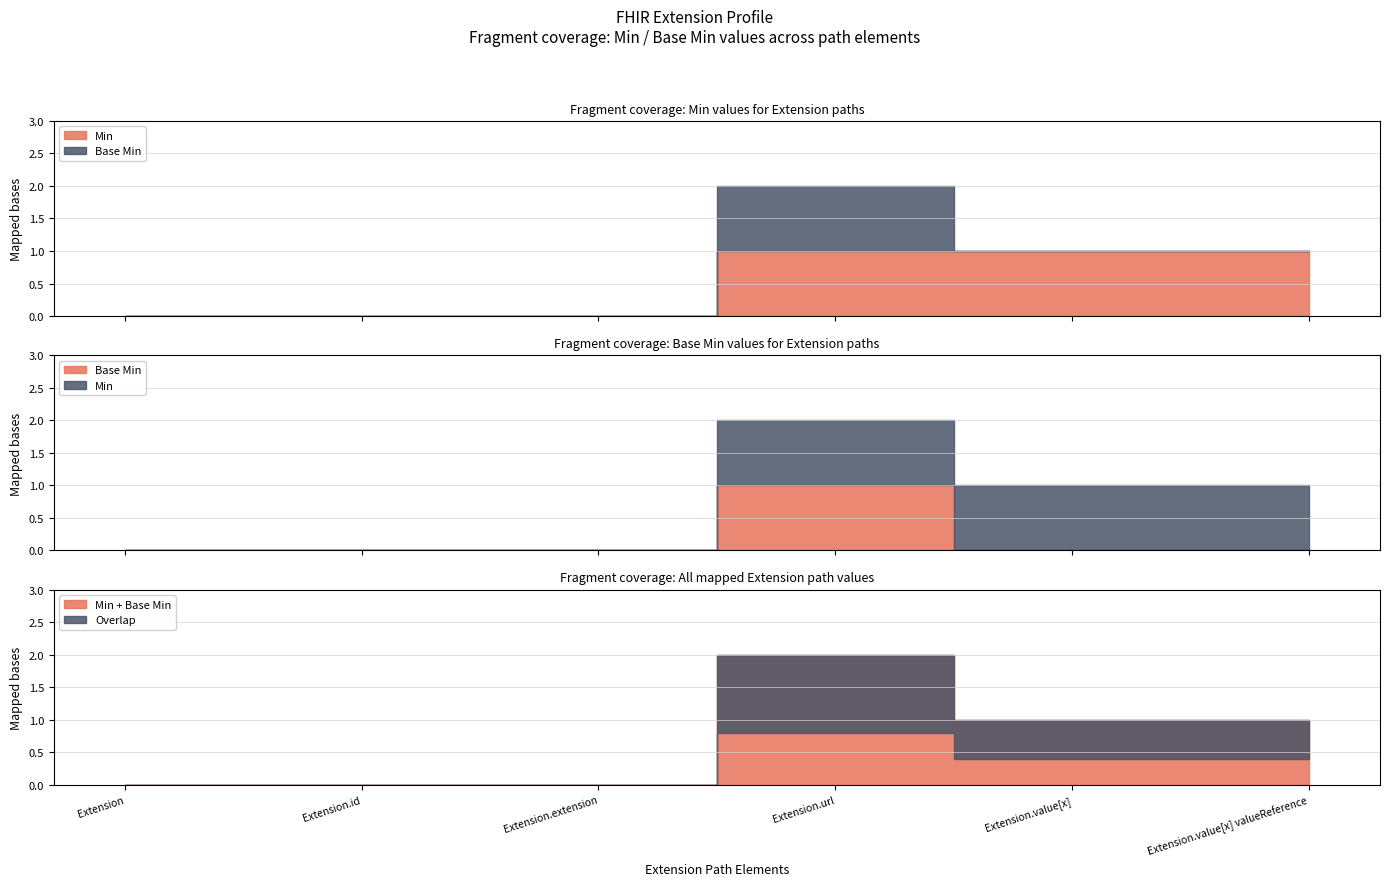

At which category does the chart reach its minimum across all series?

Extension